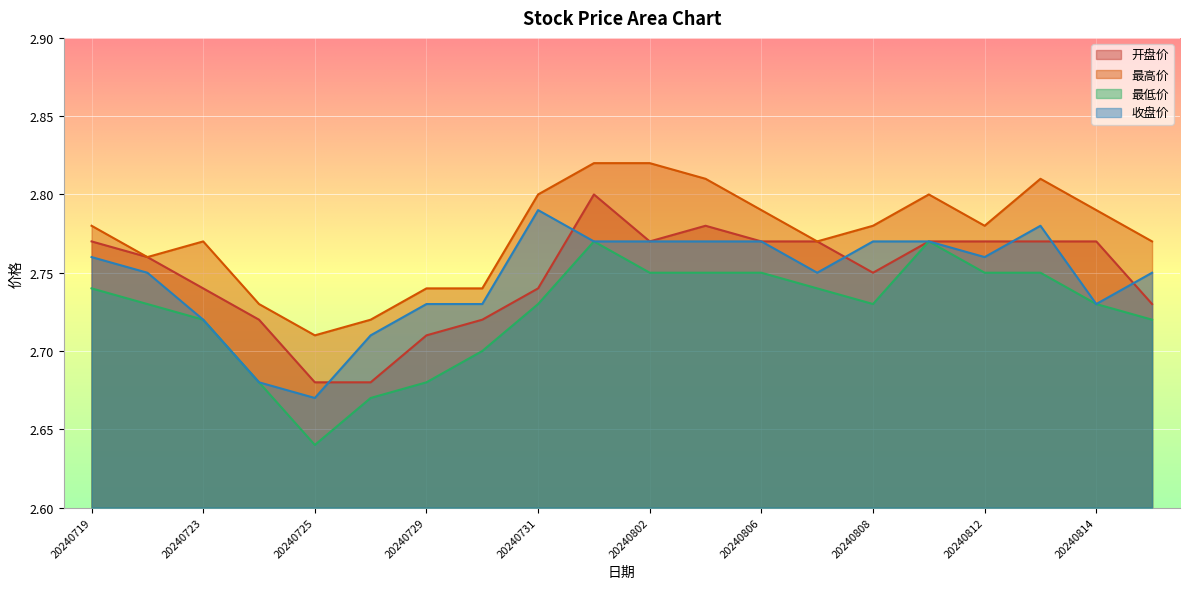

What is the sum of the 最高价 values at 20240802 and 20240805?

5.6